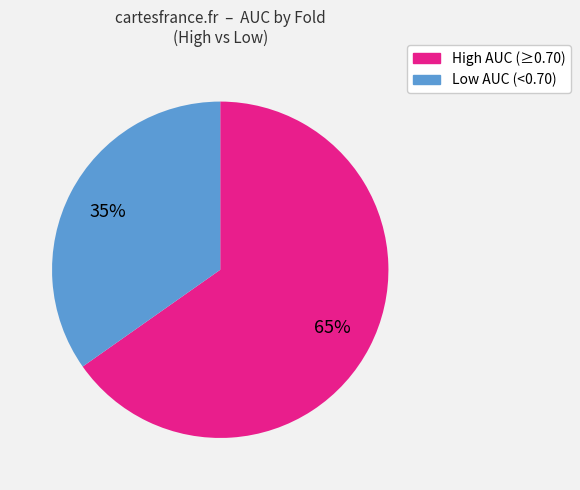

Is there a majority slice in this chart?

Yes